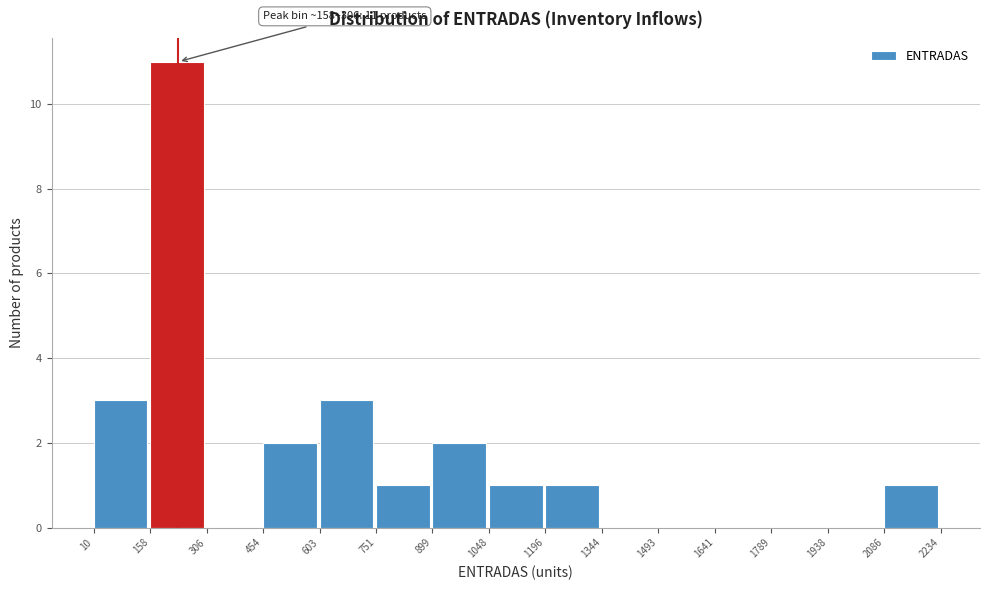

Over which range of the x-axis is the bar tallest?

158 to 306